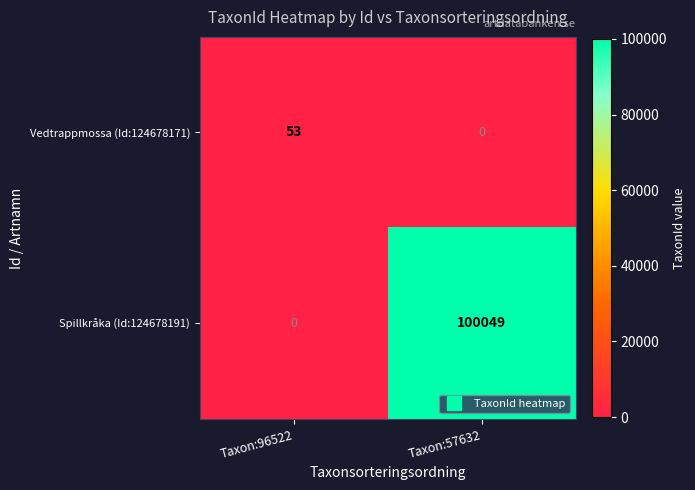

True or false: Spillkråka (Id:124678191) has a value of 100049 at Taxon:57632.

True